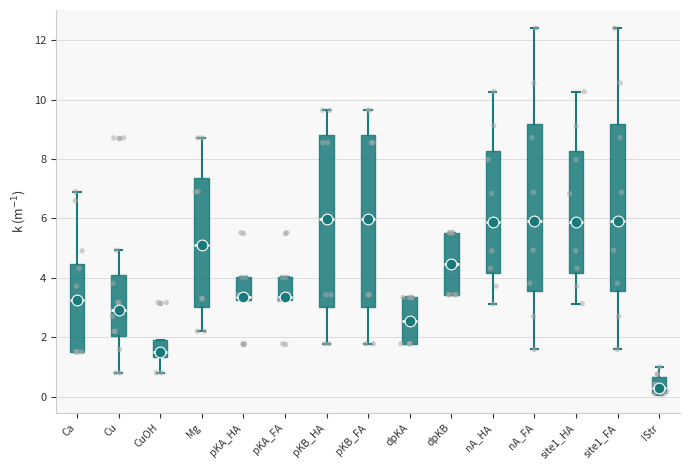

Where does the median line of the box for pKA_FA sit on the y-axis? The values are not printed on the chart, so give them approximately, as read against the axis.

3.4